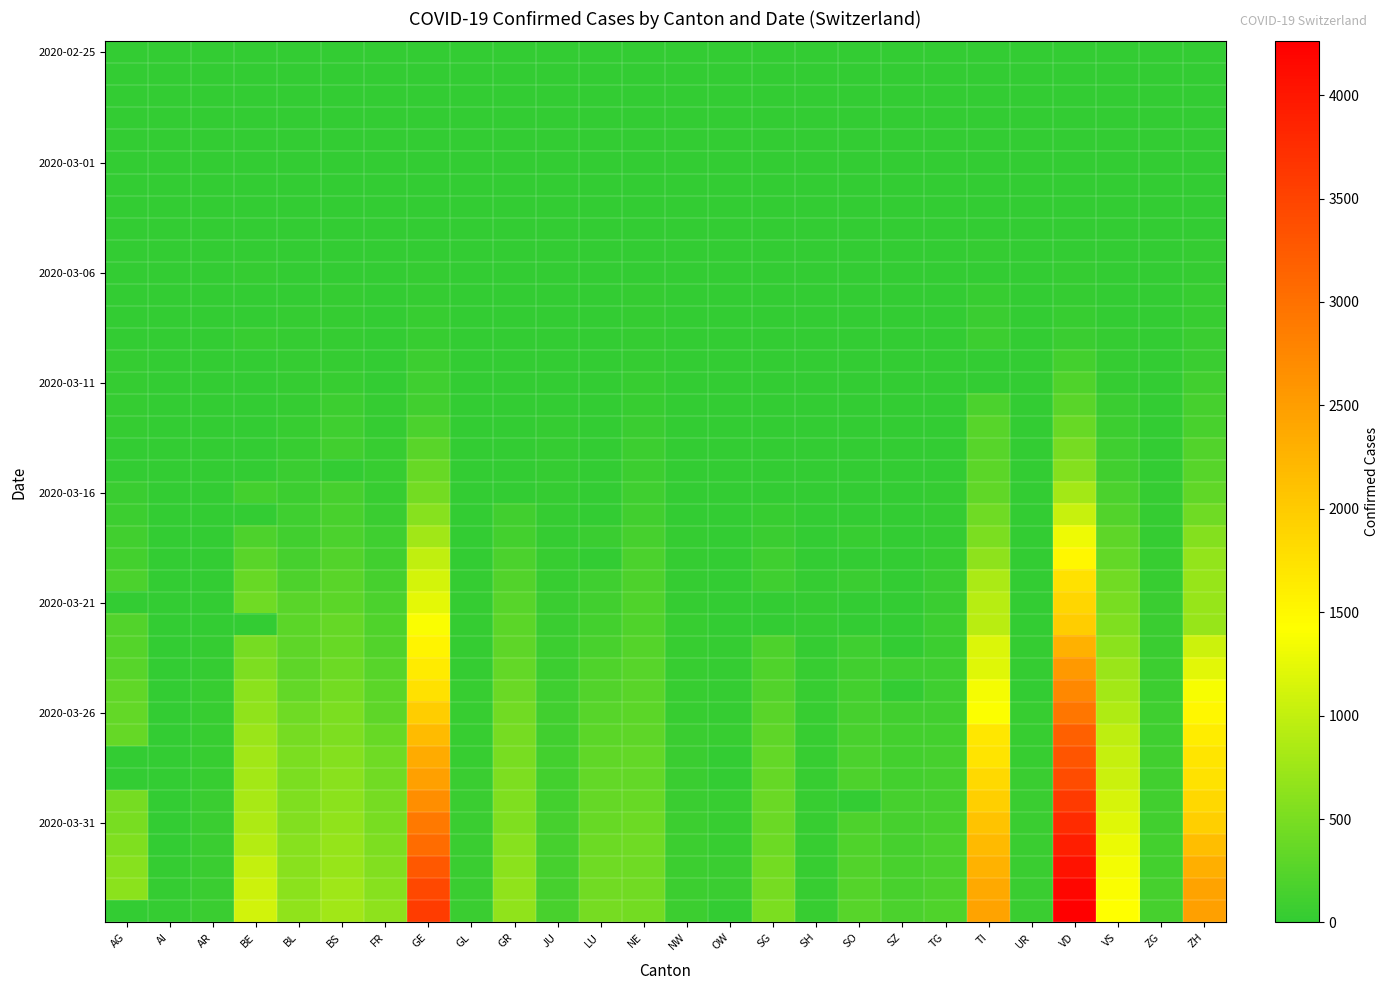

What is the total value across all series at GL?

784